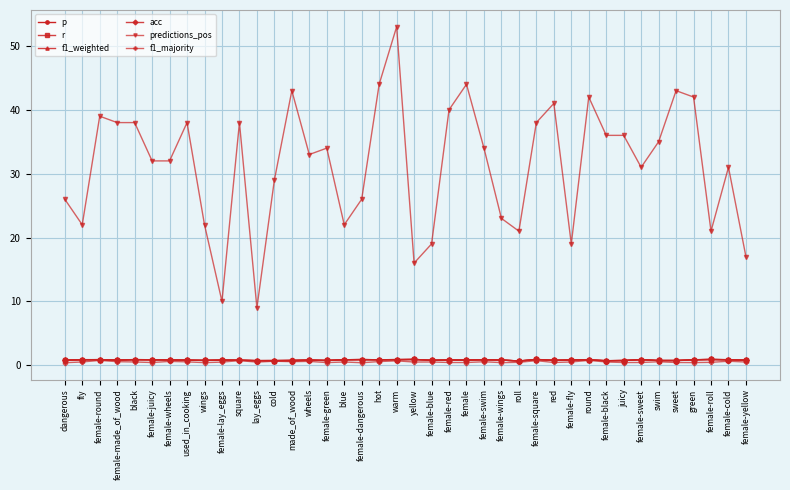

Is it true that p equals 0.5 at sweet?

False